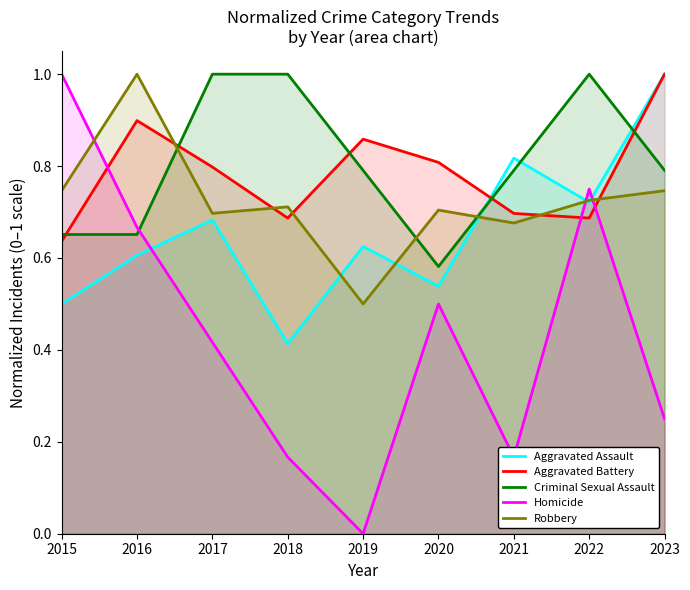

Reading right to left, list all the values displayed in this chart.

Aggravated Assault: 2023=1.0	2022=0.7	2021=0.8	2020=0.5	2019=0.6	2018=0.4	2017=0.7	2016=0.6	2015=0.5
Aggravated Battery: 2023=1.0	2022=0.7	2021=0.7	2020=0.8	2019=0.9	2018=0.7	2017=0.8	2016=0.9	2015=0.6
Criminal Sexual Assault: 2023=0.8	2022=1.0	2021=0.8	2020=0.6	2019=0.8	2018=1.0	2017=1.0	2016=0.7	2015=0.7
Homicide: 2023=0.2	2022=0.8	2021=0.2	2020=0.5	2019=0.0	2018=0.2	2017=0.4	2016=0.7	2015=1.0
Robbery: 2023=0.7	2022=0.7	2021=0.7	2020=0.7	2019=0.5	2018=0.7	2017=0.7	2016=1.0	2015=0.7